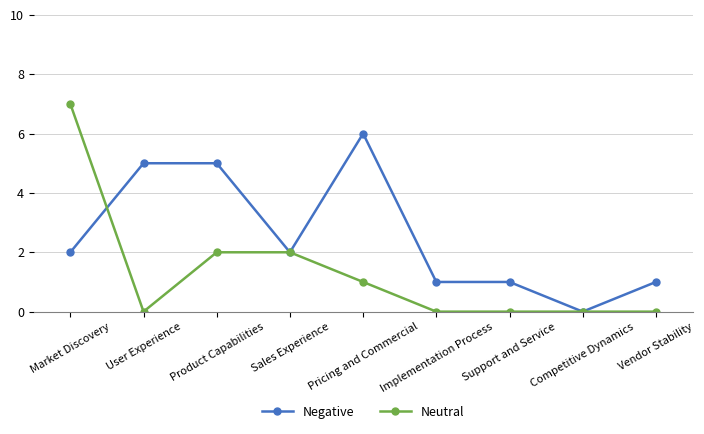

What is the greatest value displayed?

7